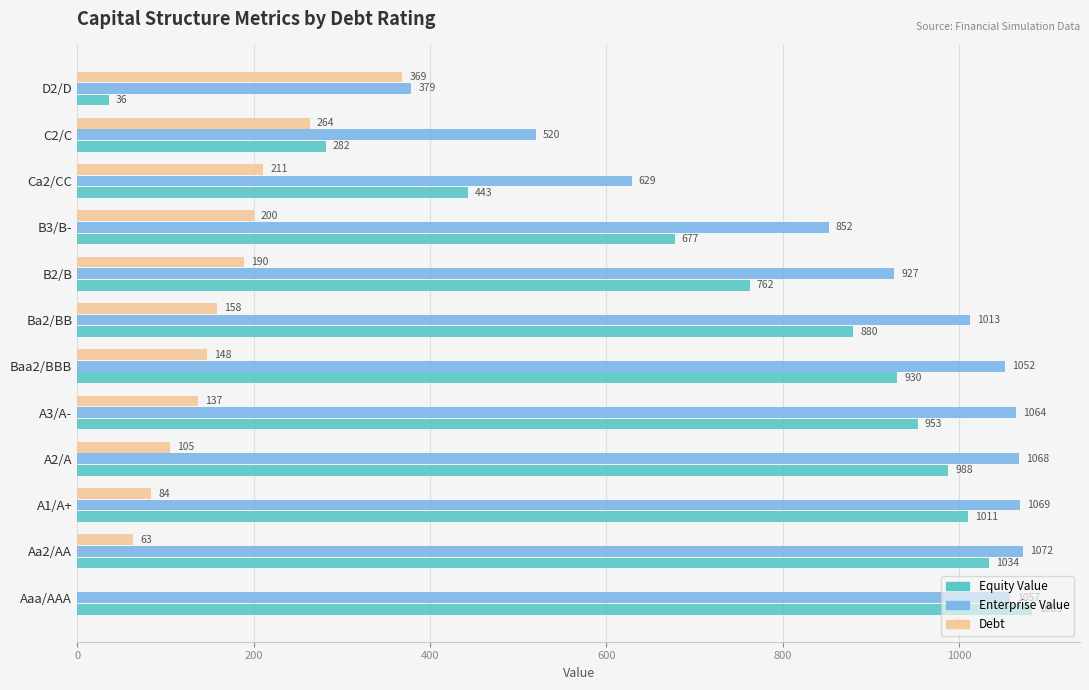

How many values in the Debt series exceed 158?

6